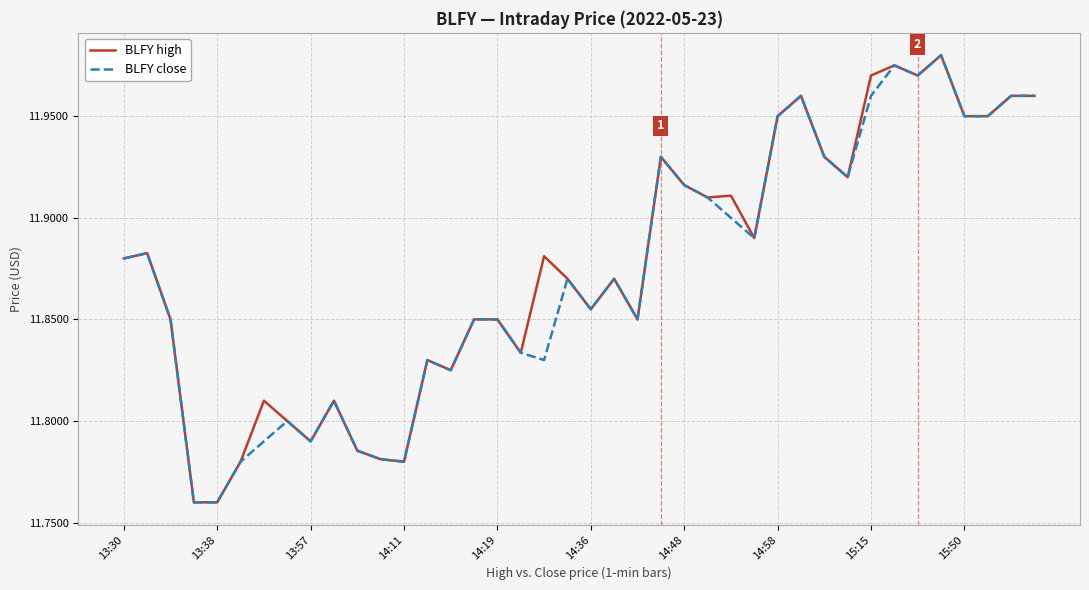

How many lines are shown in the chart?

2